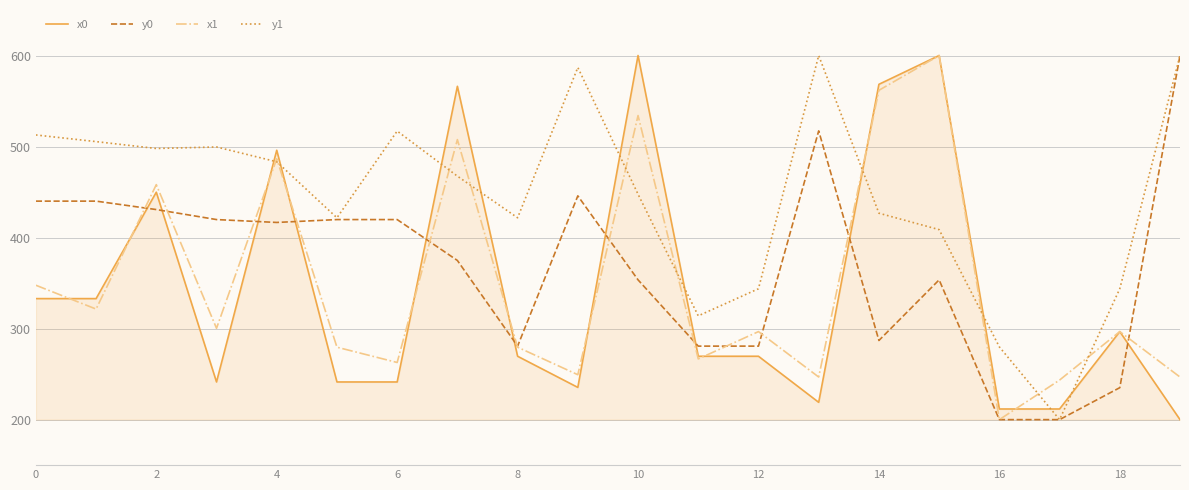

Which series has the largest total across all categories?

y1